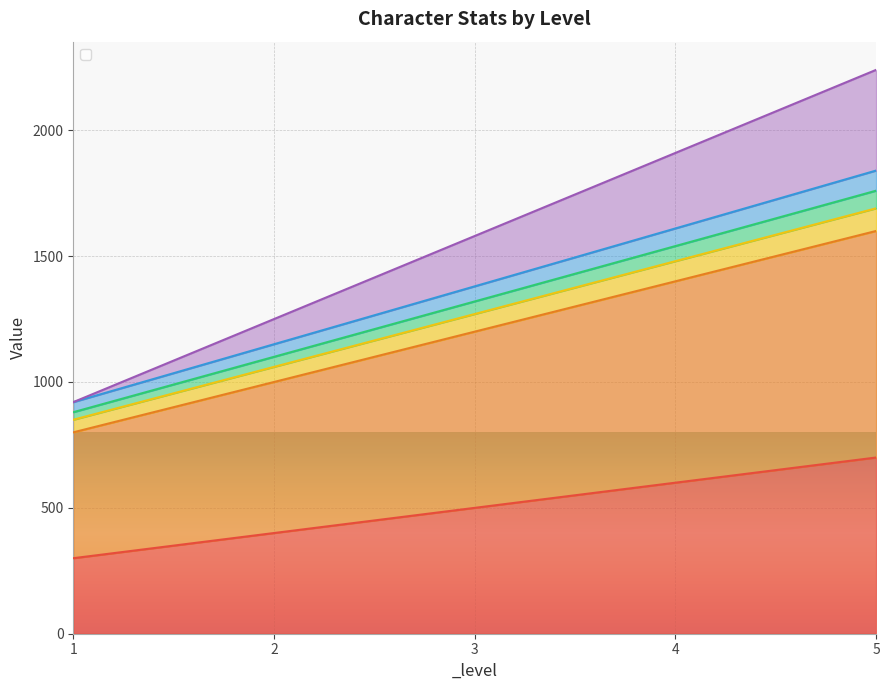

Between 4 and 5, which is larger?

5